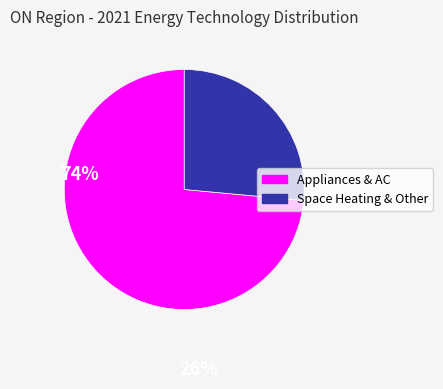

Is there any slice that represents more than half of the pie?

Yes